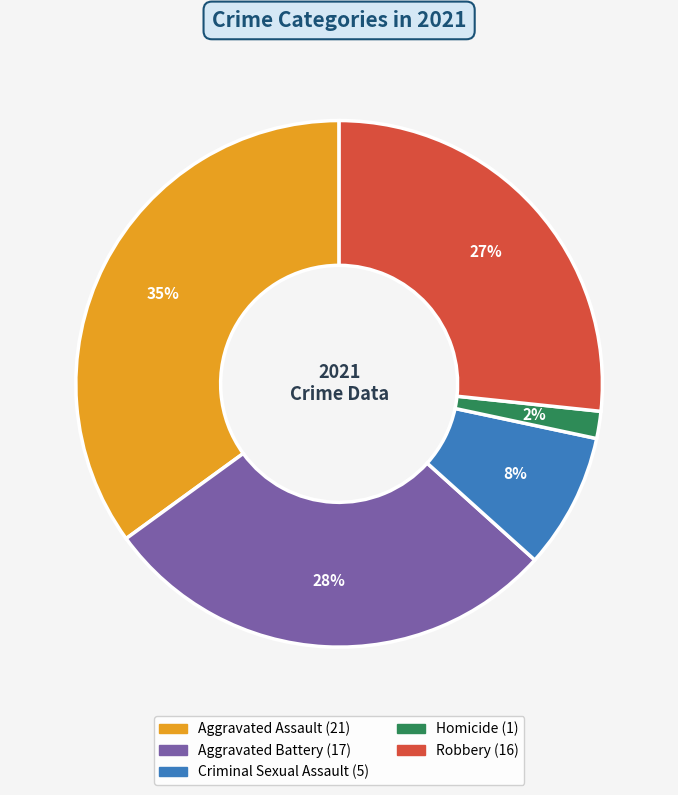

Is there a majority slice in this chart?

No